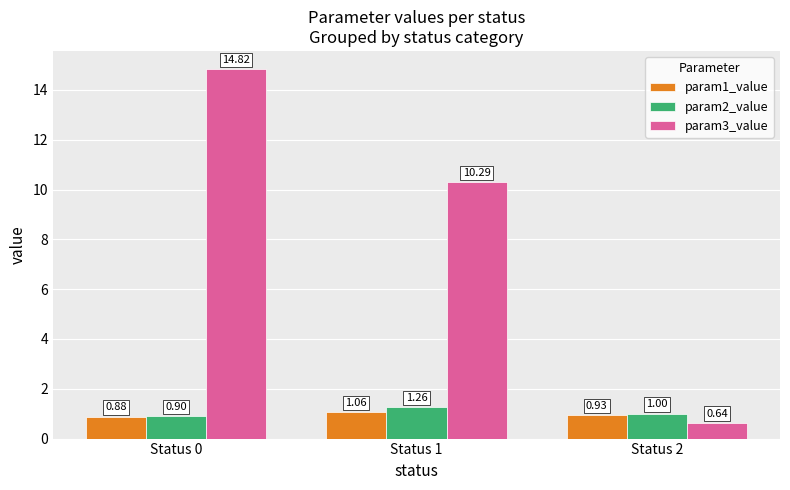

What are all the series names shown in the legend?

param1_value, param2_value, param3_value